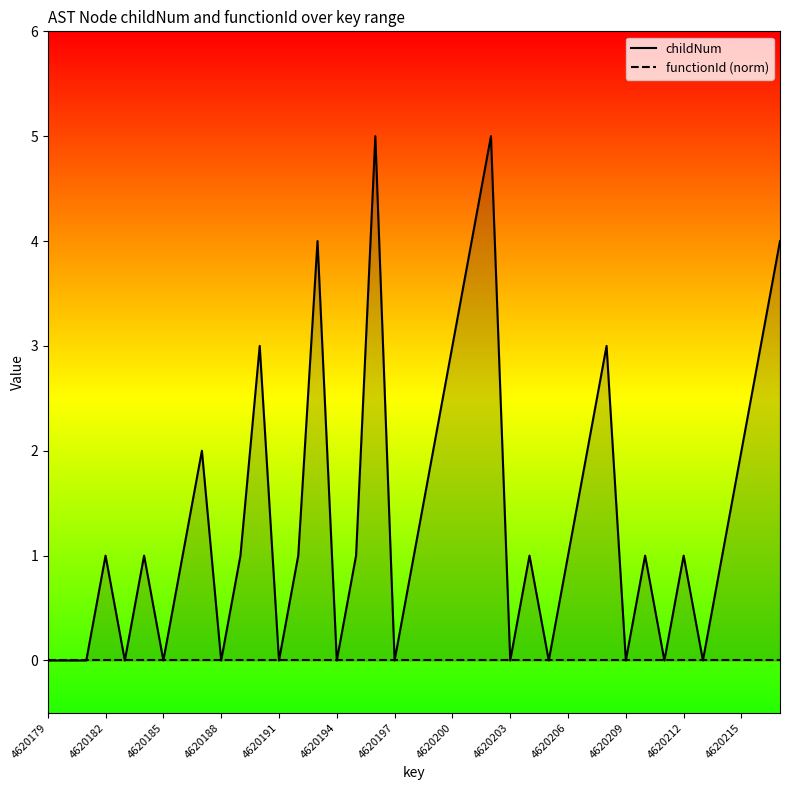

How many lines are shown in the chart?

2